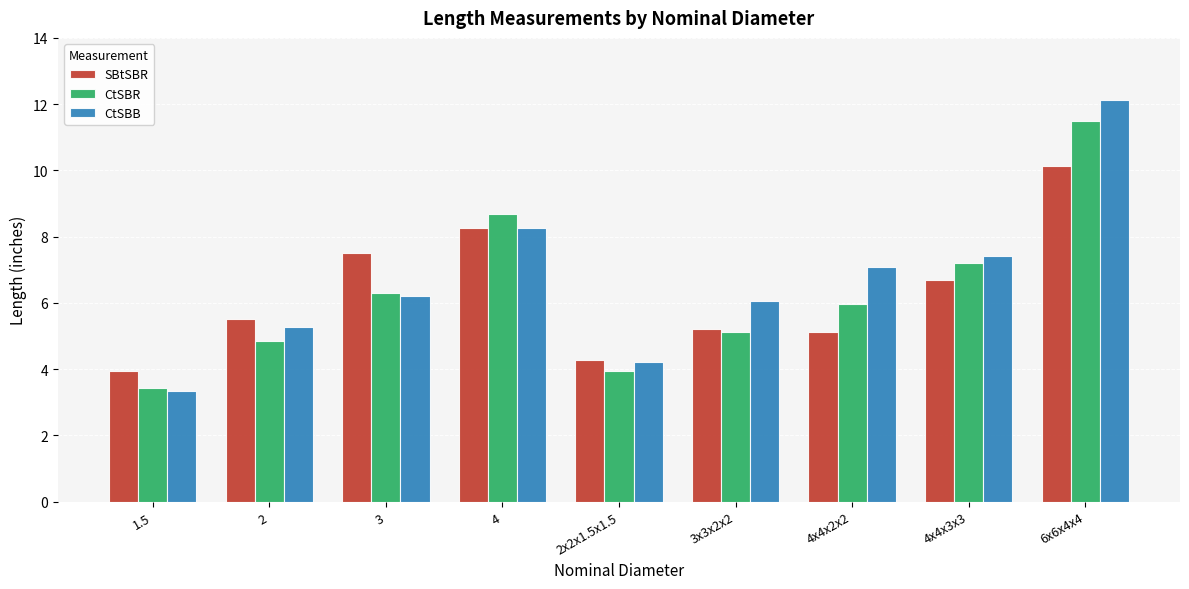

The SBtSBR series shows 7.5 at 3. True or false?

True